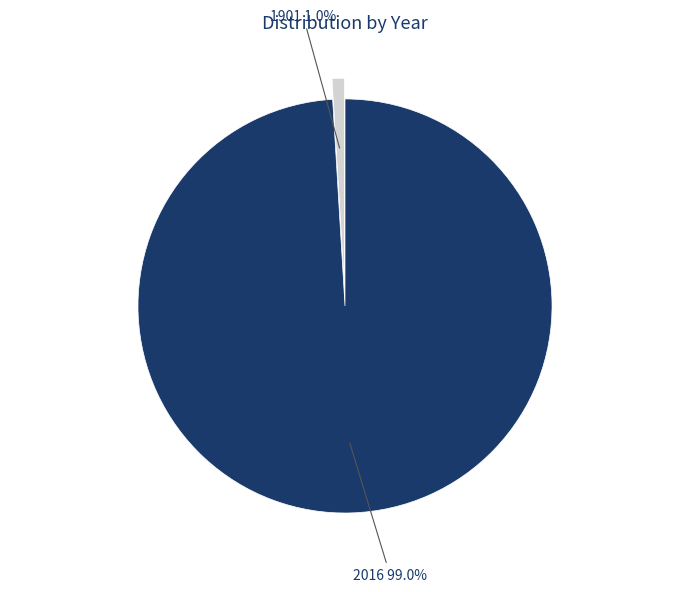

Between 1901 and 2016, which is larger?

2016